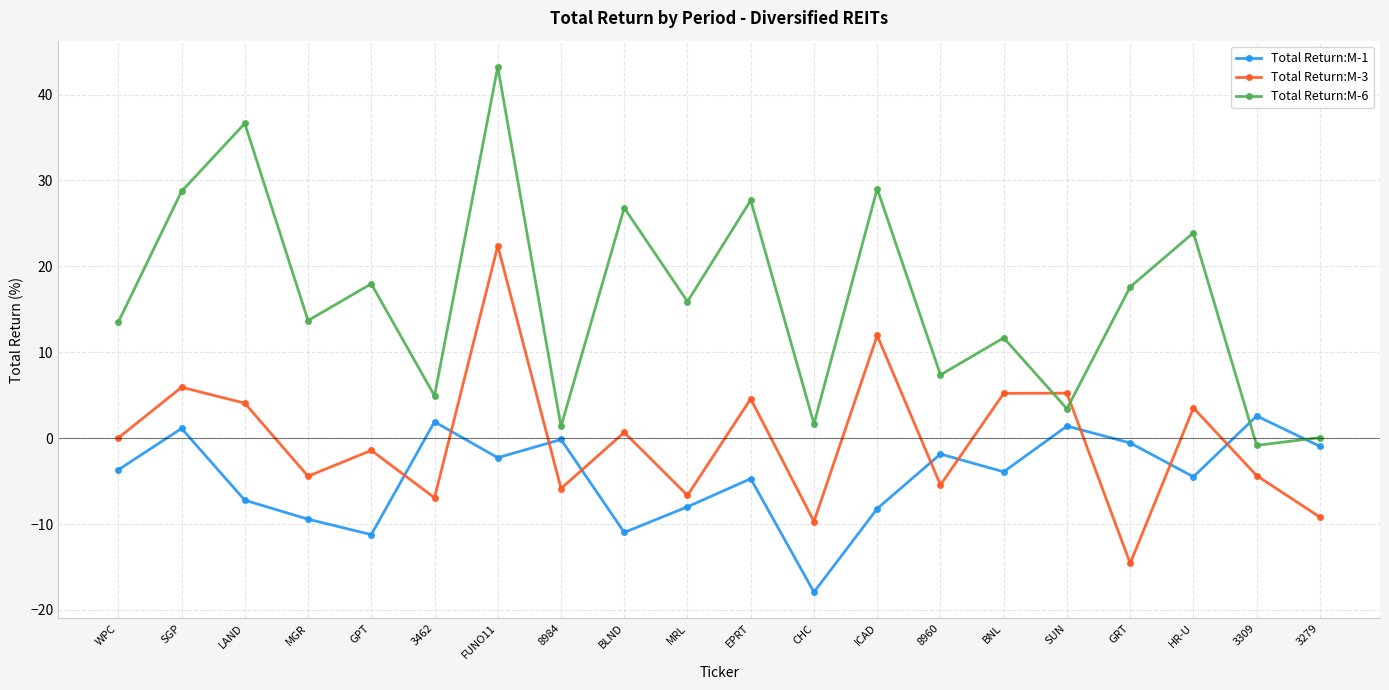

List the series in order of their peak value, lowest first.

Total Return:M-1, Total Return:M-3, Total Return:M-6